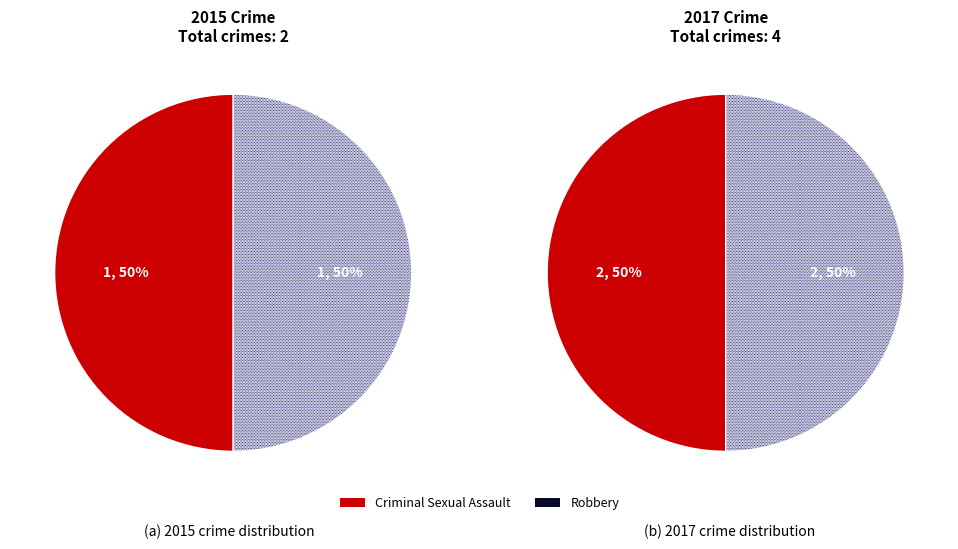

The Robbery slice represents 50% of the pie. True or false?

True